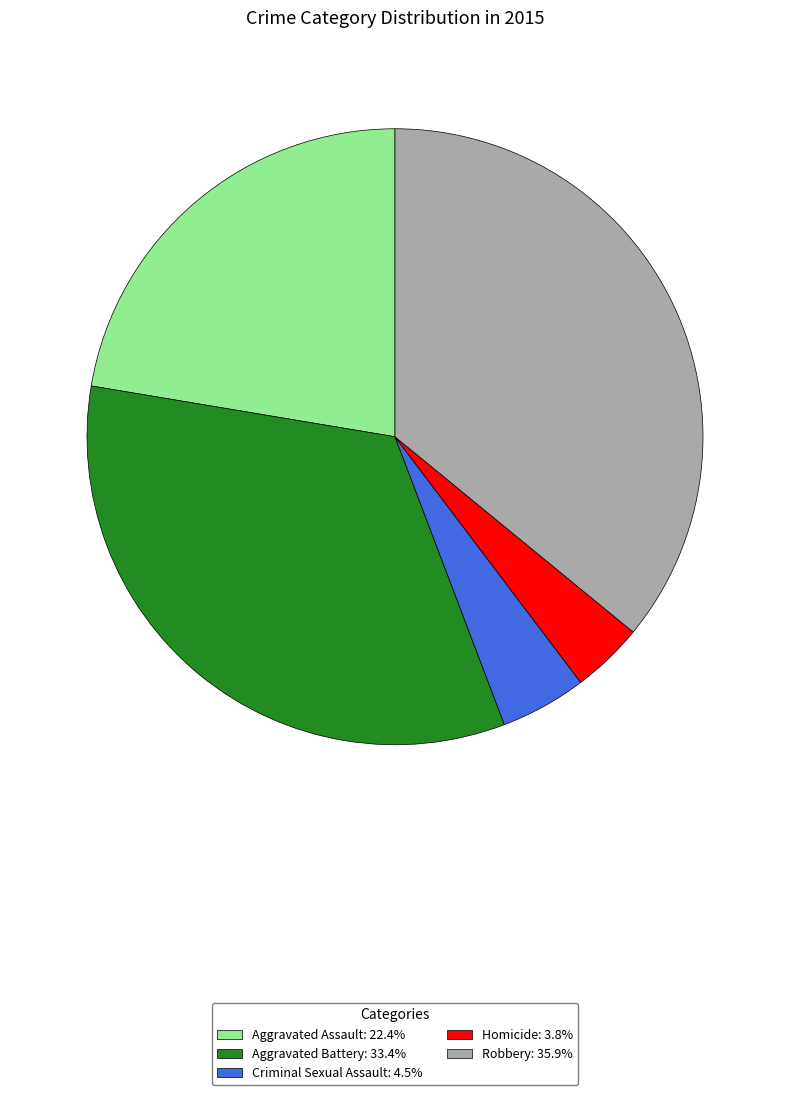

Do Aggravated Battery and Homicide together represent more than half of the pie?

No